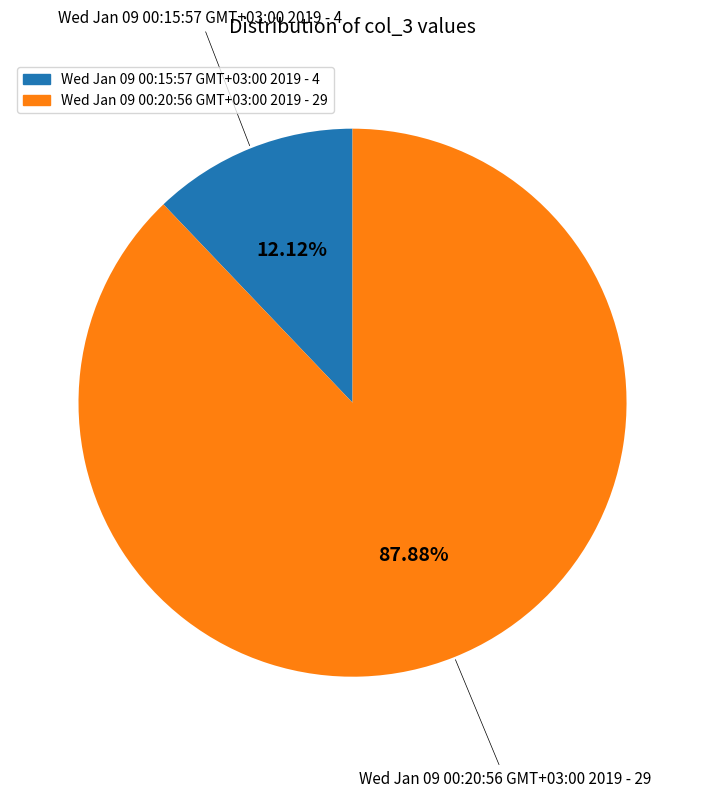

What is the smallest slice in the pie chart?

Wed Jan 09 00:15:57 GMT+03:00 2019